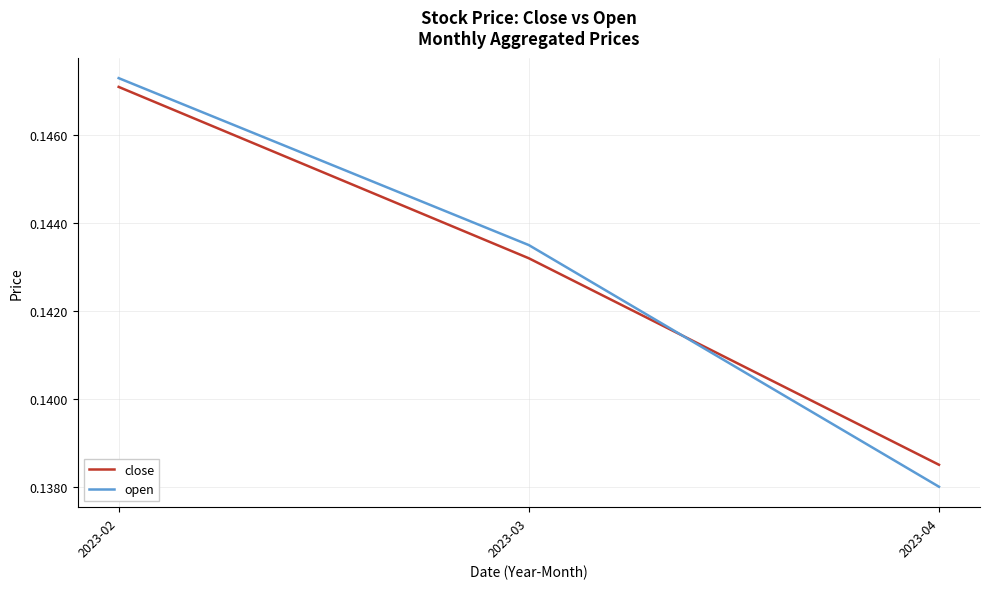

Count the close values in the range 0 to 1.

3